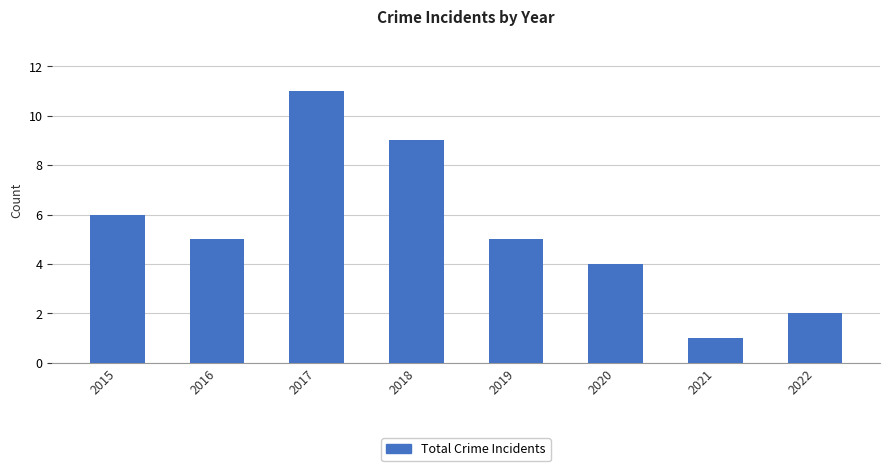

At which label does the data first exceed 5?

2015